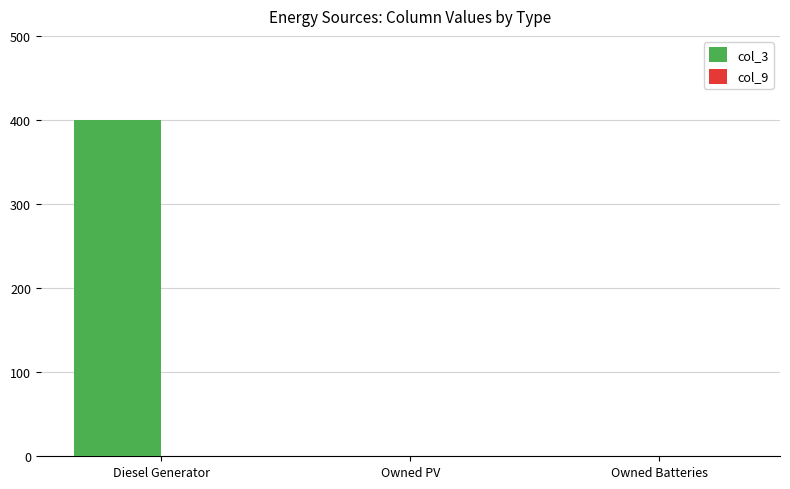

What is the sum of the values at Owned PV and Diesel Generator?

400